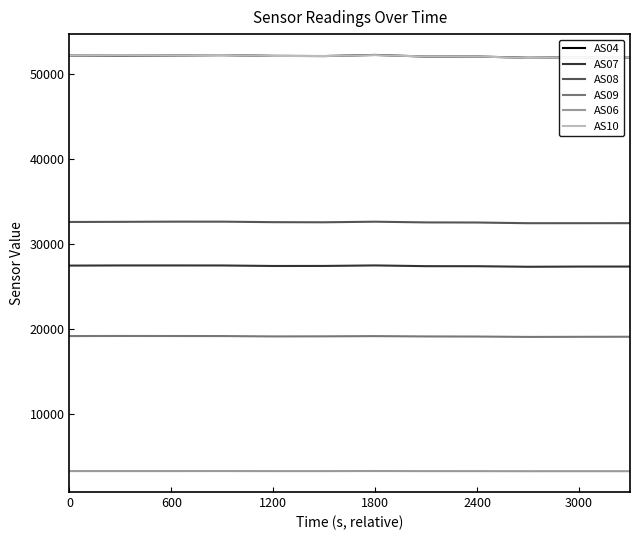

True or false: AS06 and AS07 cross at least once.

False